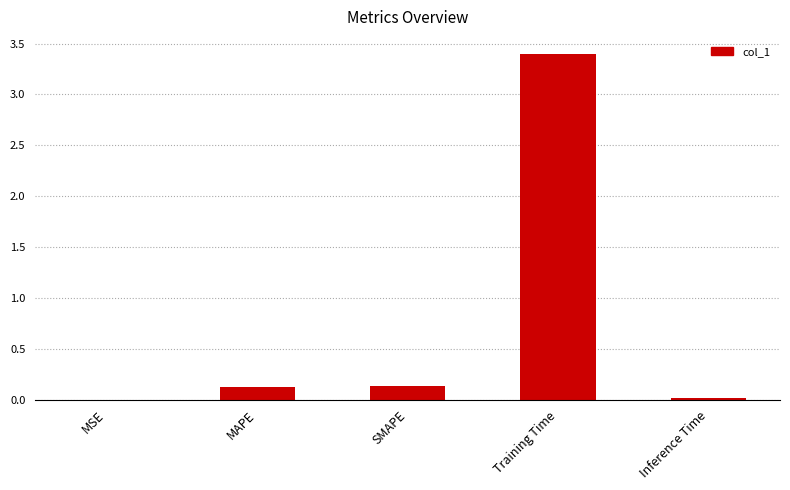

What is the sum of the values at MAPE and Training Time?

3.5